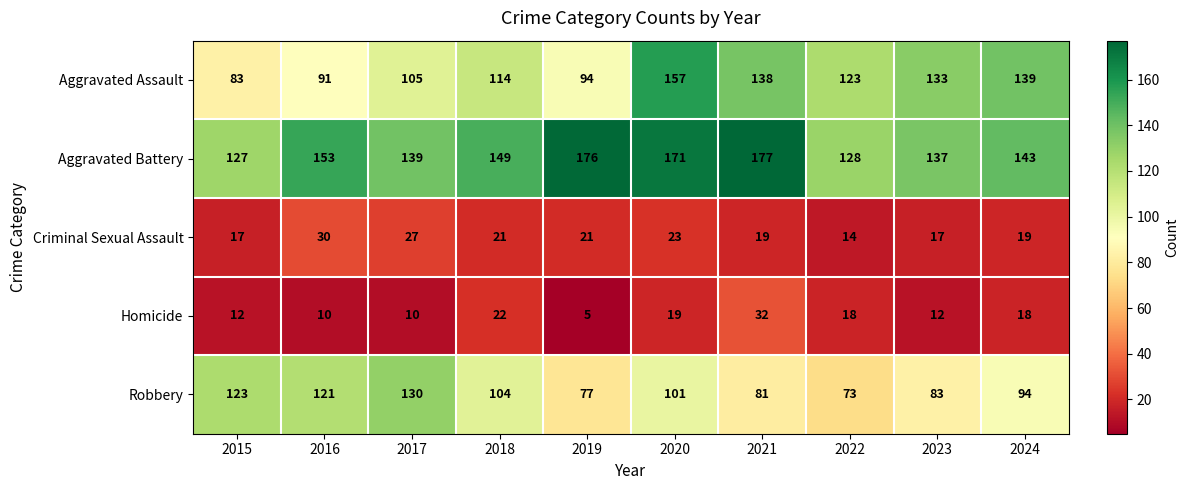

Where is Aggravated Assault nearest to the value 120?

2022